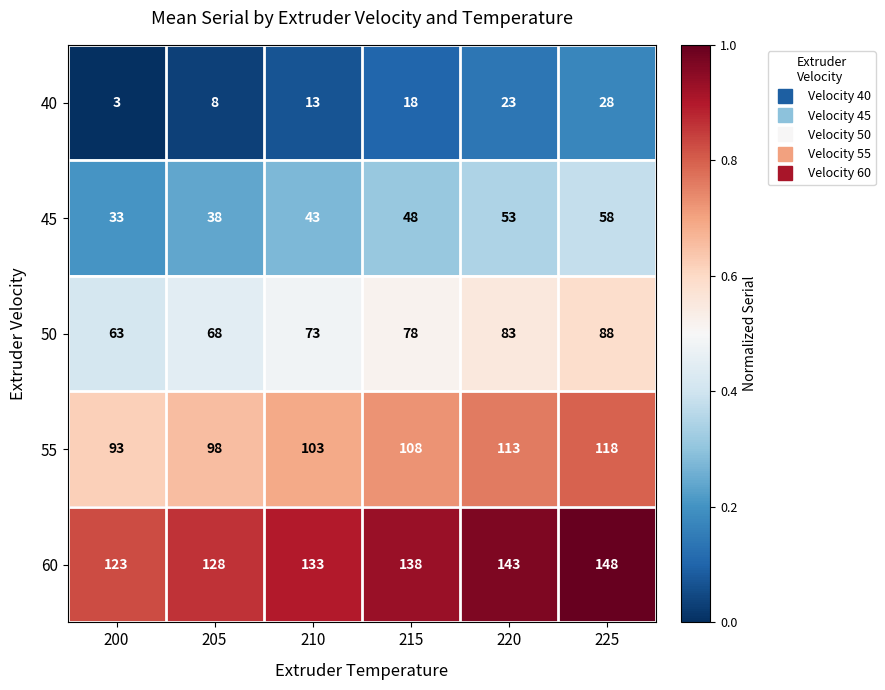

Rank the series at 215 from highest to lowest value.

60, 55, 50, 45, 40